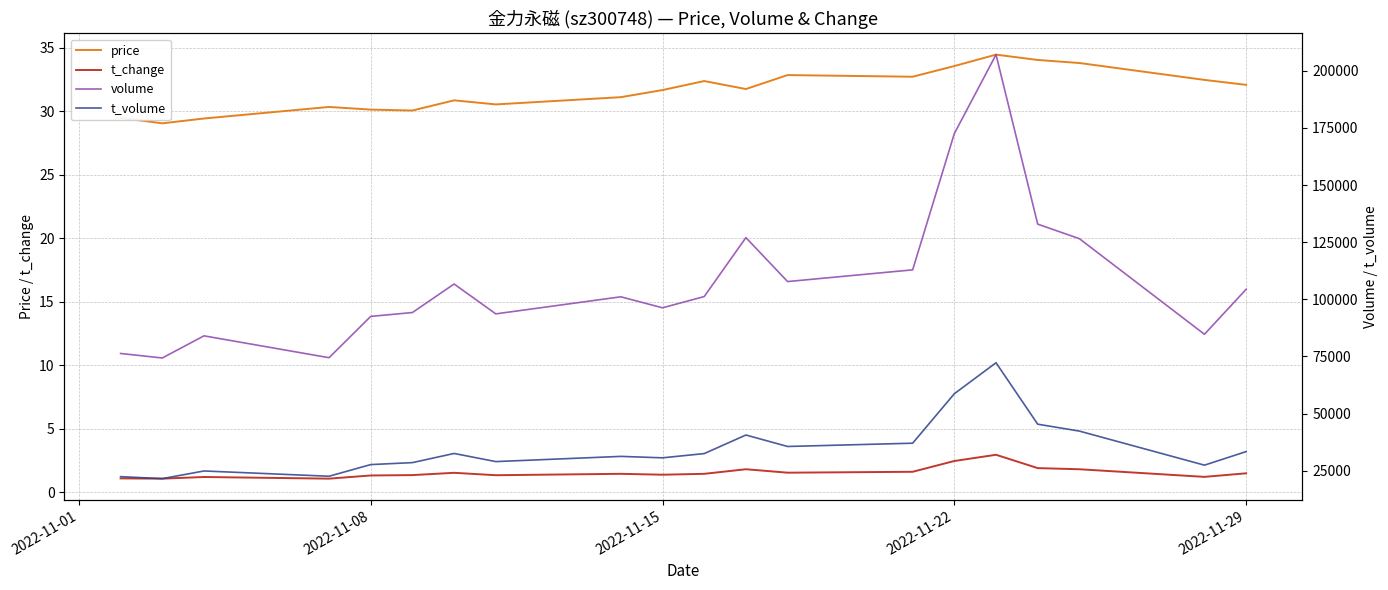

How many lines are shown in the chart?

4